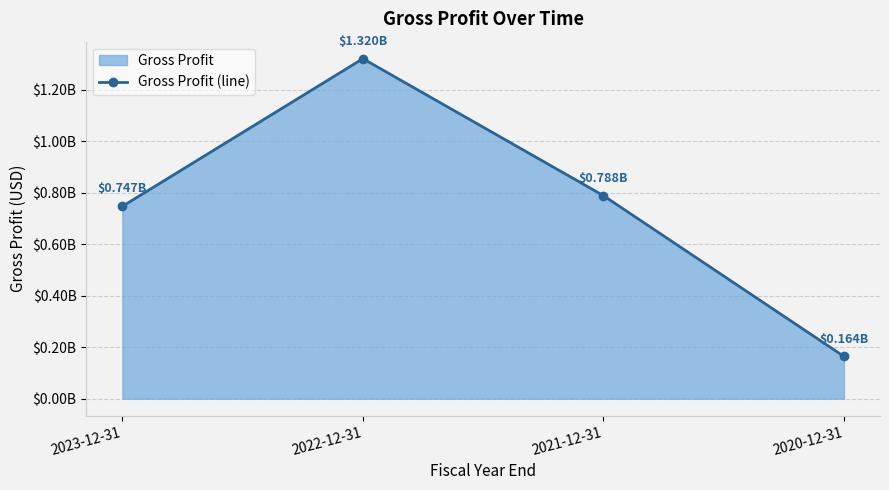

How many data points are less than 788296000?

2